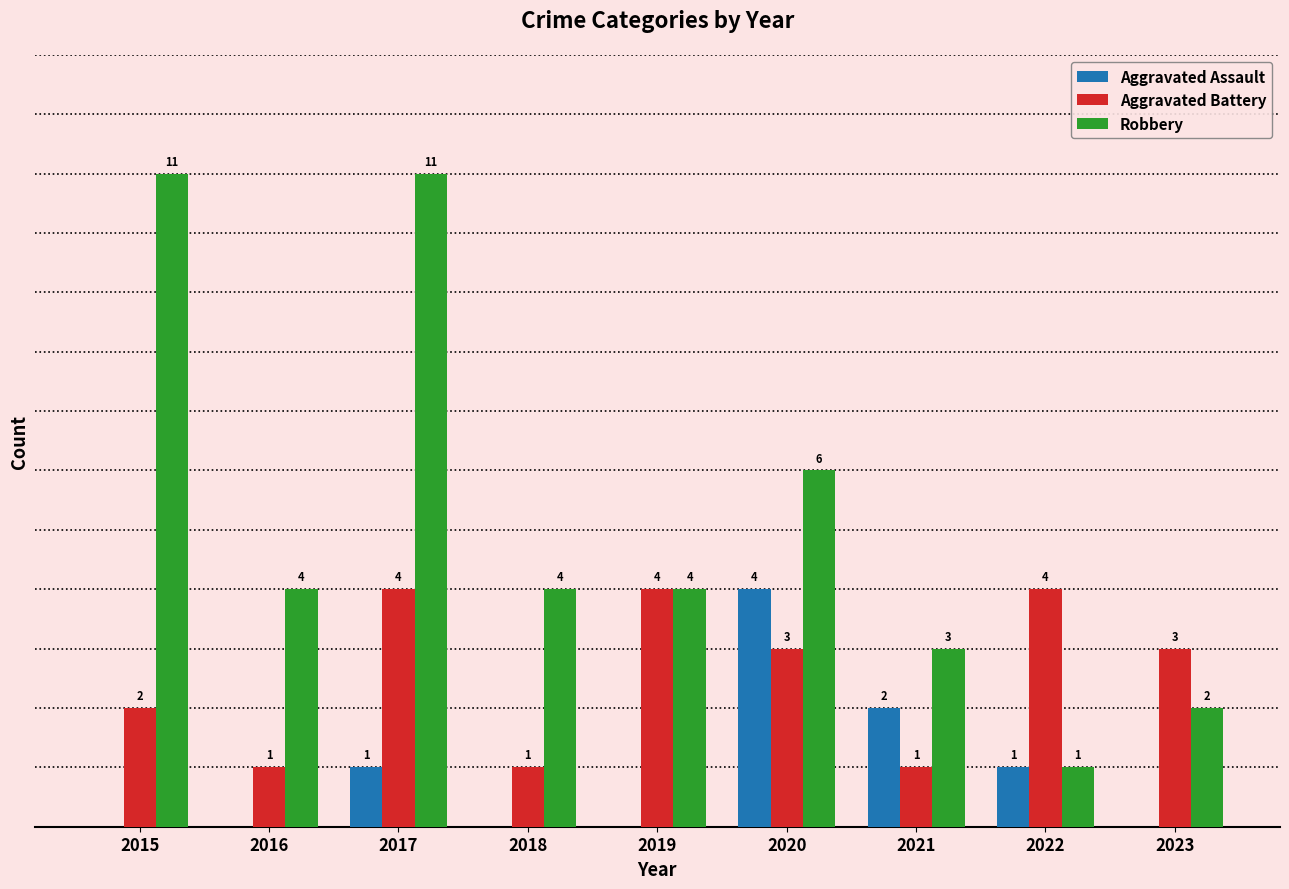

Which series has the largest total across all categories?

Robbery